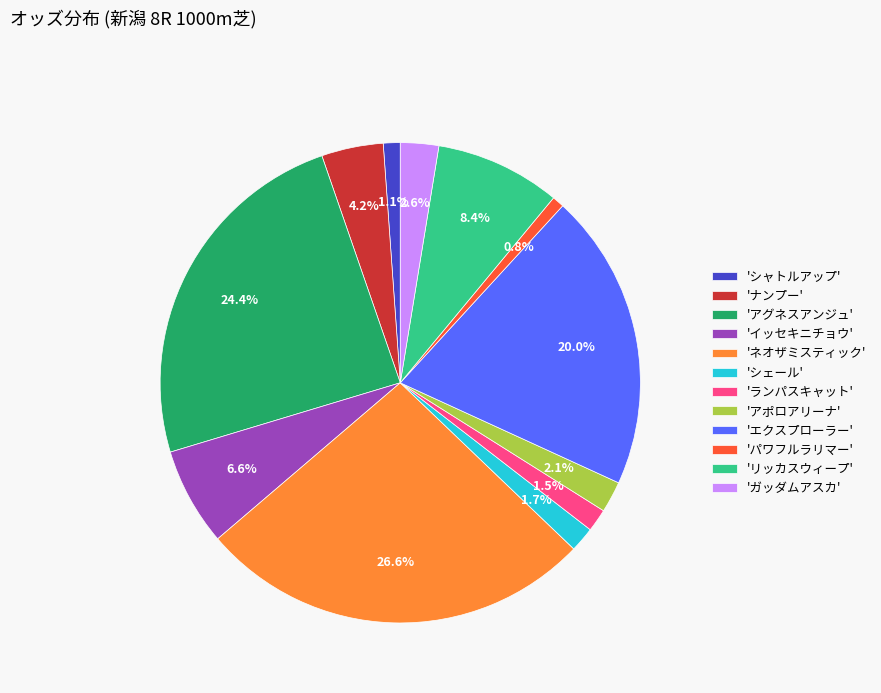

Between 'ガッダムアスカ' and 'シェール', which is larger?

'ガッダムアスカ'